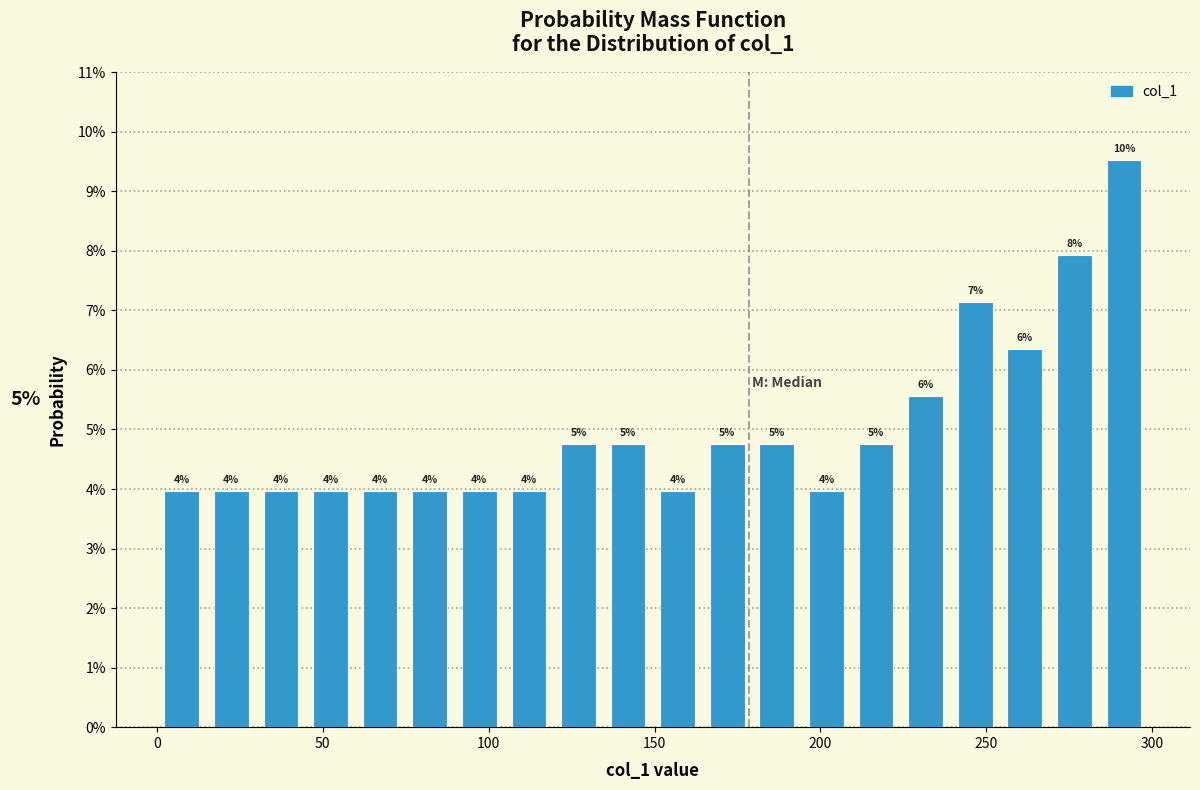

Around what value on the x-axis is the tallest bar? Give the approximate position of its centre, as read against the axis.

290